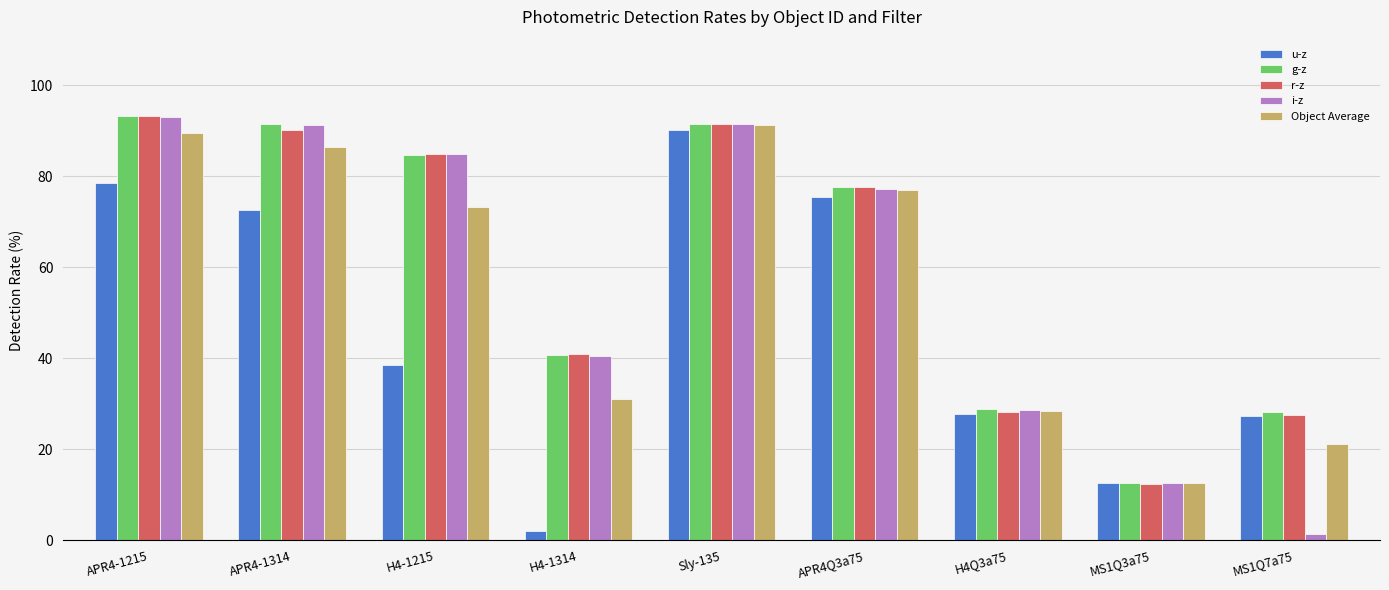

What is the highest value of the i-z series?

93.0